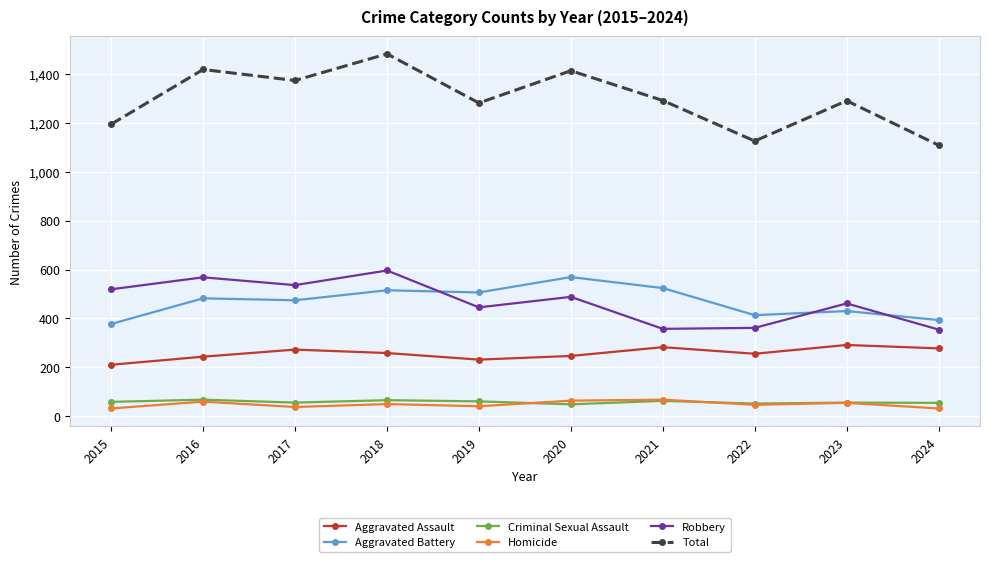

What is the total value across all series at 2020?

2828